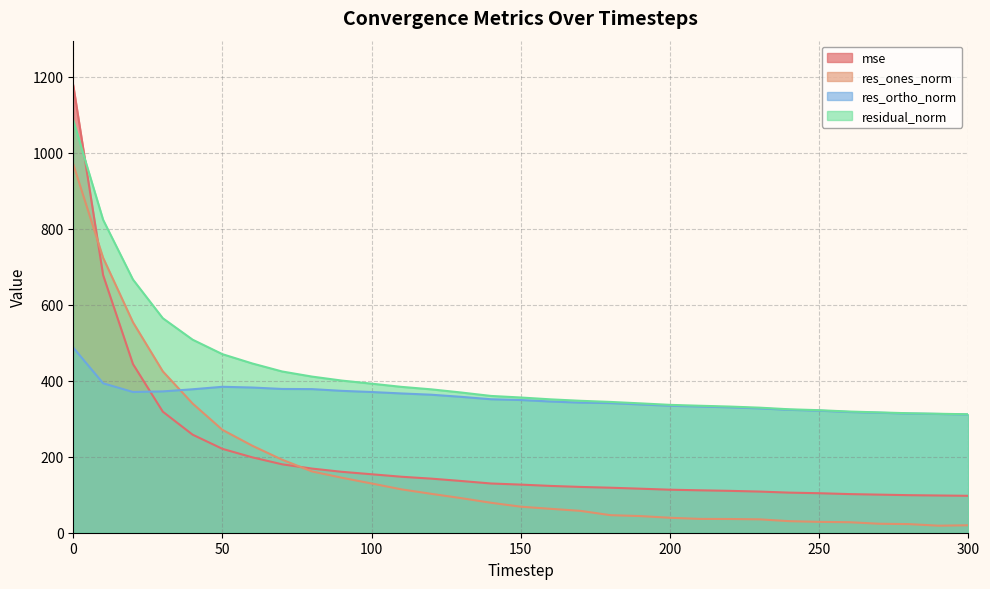

Is the value of residual_norm at 160 greater than the value of mse at 280?

Yes